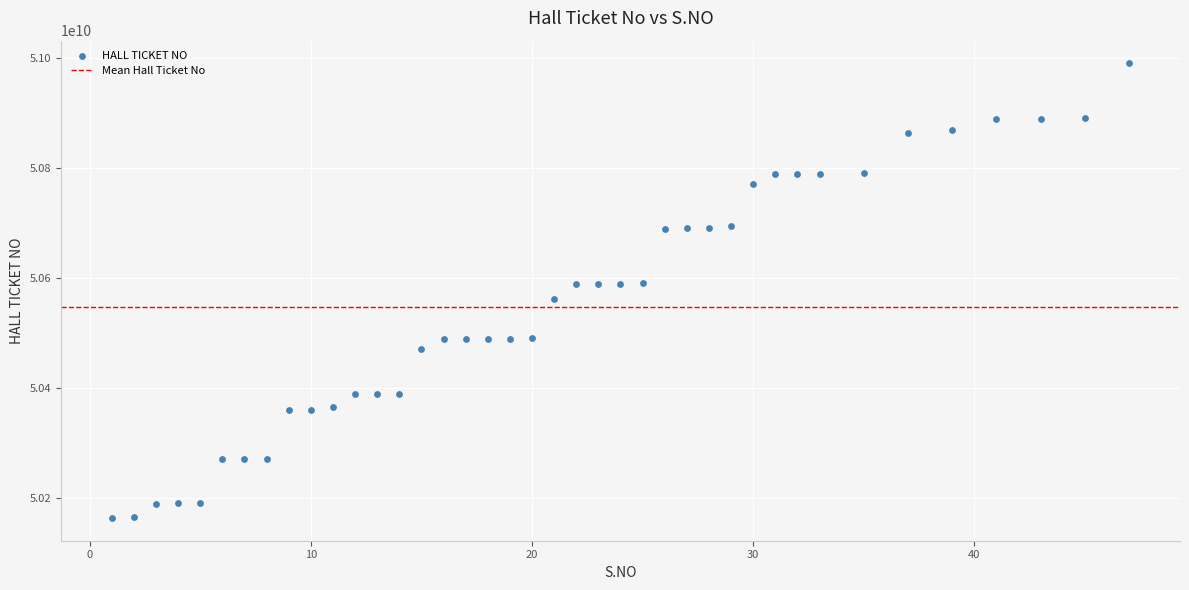

What is the range of X values (max minus min)?

46